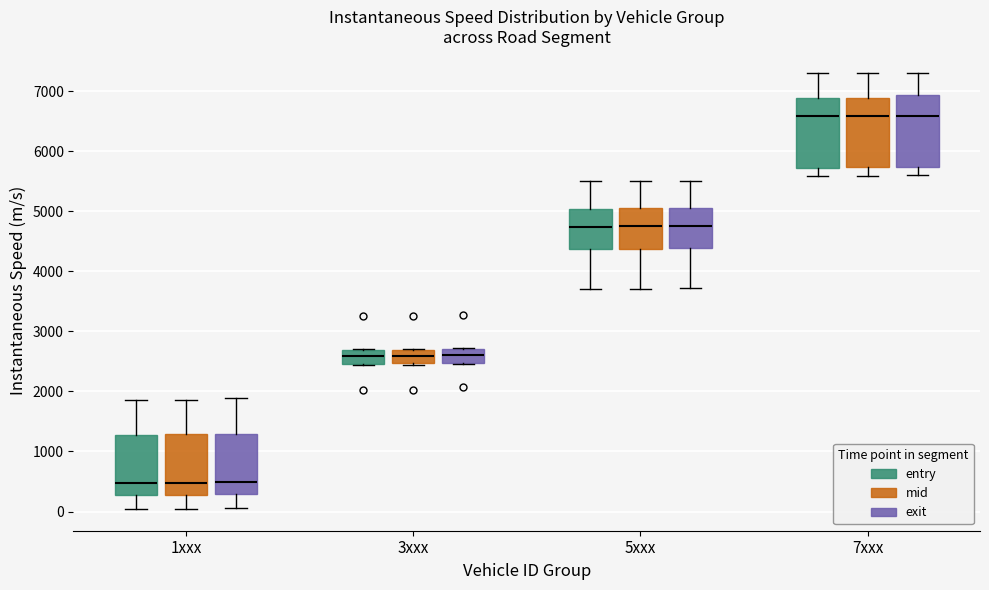

Reading left to right, read every box against the y-axis: the position of its median line, the range the box covers, and the ends of its whiskers. The values are not printed on the chart, so give them approximately, as read against the axis.

1xxx (entry): median 500, box 300 to 1300, whiskers 0 to 1900
1xxx (mid): median 500, box 300 to 1300, whiskers 100 to 1900
1xxx (exit): median 500, box 300 to 1300, whiskers 100 to 1900
3xxx (entry): median 2600, box 2500 to 2700, whiskers 2400 to 2700
3xxx (mid): median 2600, box 2500 to 2700, whiskers 2400 to 2700
3xxx (exit): median 2600, box 2500 to 2700, whiskers 2400 to 2700
5xxx (entry): median 4700, box 4400 to 5000, whiskers 3700 to 5500
5xxx (mid): median 4800, box 4400 to 5100, whiskers 3700 to 5500
5xxx (exit): median 4800, box 4400 to 5100, whiskers 3700 to 5500
7xxx (entry): median 6600, box 5700 to 6900, whiskers 5600 to 7300
7xxx (mid): median 6600, box 5700 to 6900, whiskers 5600 to 7300
7xxx (exit): median 6600, box 5700 to 6900, whiskers 5600 to 7300